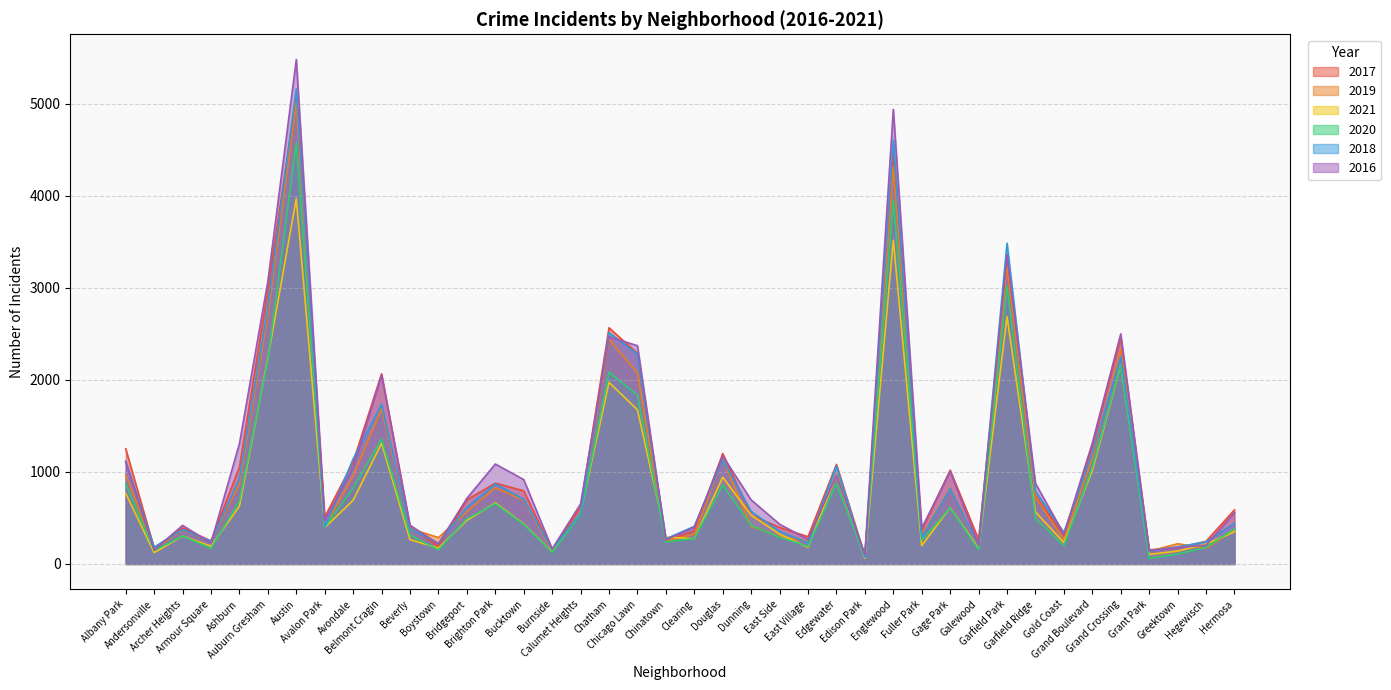

Which series changed the most between Grand Crossing and Grant Park?

2016